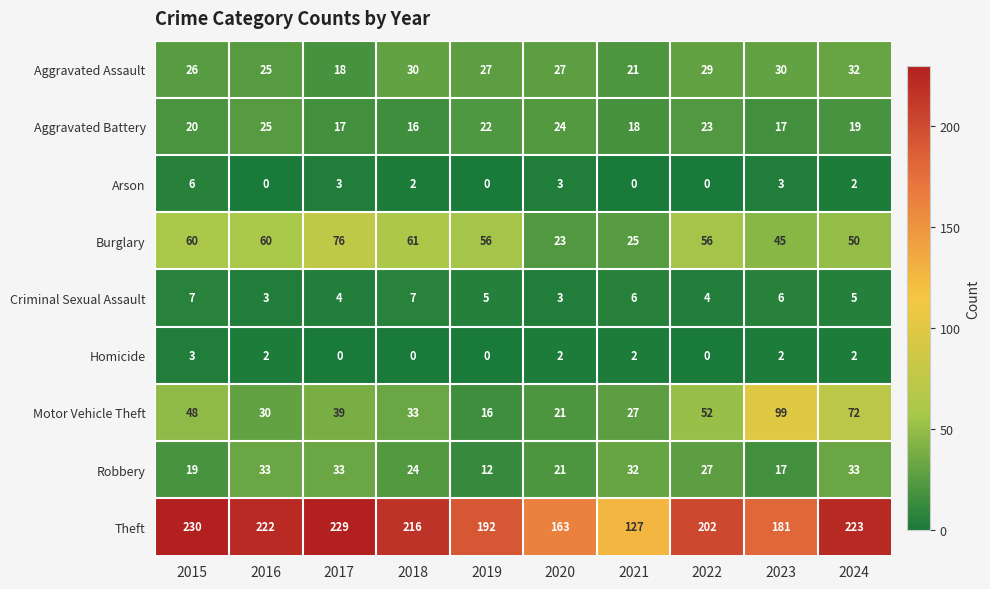

At how many categories does at least one series exceed 28?

10